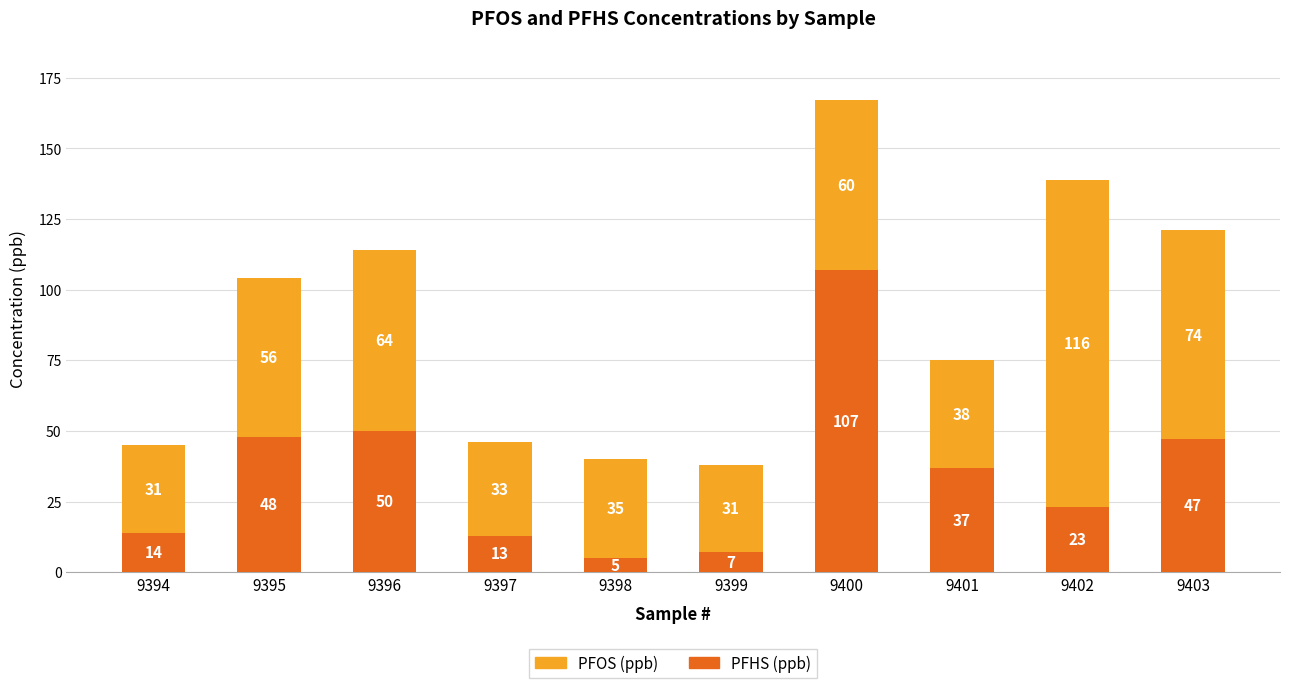

What is the highest value of the PFHS (ppb) series?

107